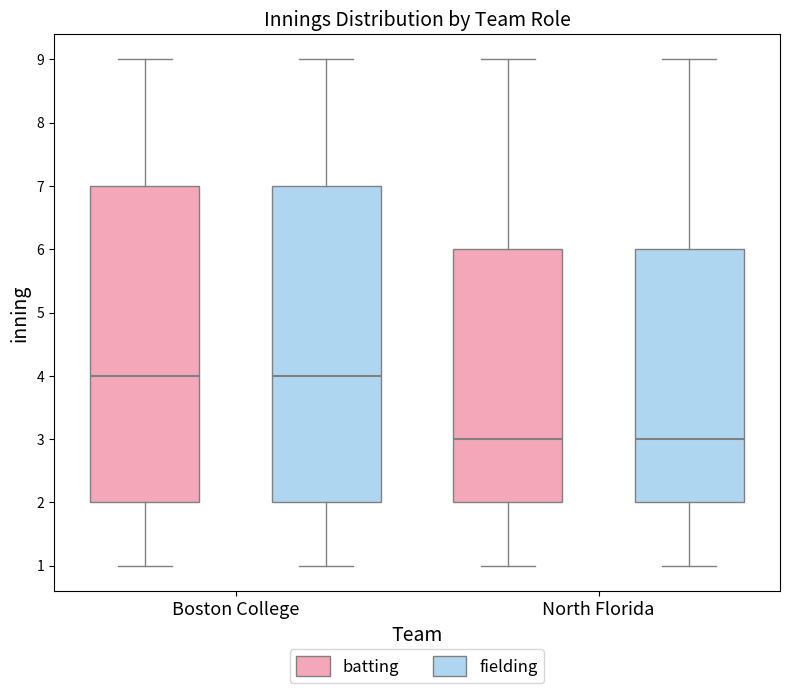

Reading left to right, read every box against the y-axis: the position of its median line, the range the box covers, and the ends of its whiskers. The values are not printed on the chart, so give them approximately, as read against the axis.

Boston College (batting): median 4, box 2 to 7, whiskers 1 to 9
Boston College (fielding): median 4, box 2 to 7, whiskers 1 to 9
North Florida (batting): median 3, box 2 to 6, whiskers 1 to 9
North Florida (fielding): median 3, box 2 to 6, whiskers 1 to 9